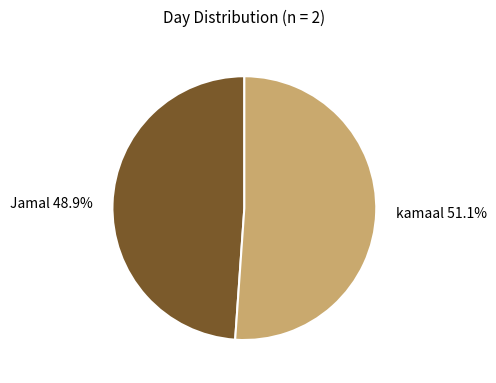

Is it true that Jamal is 63% of the pie?

False